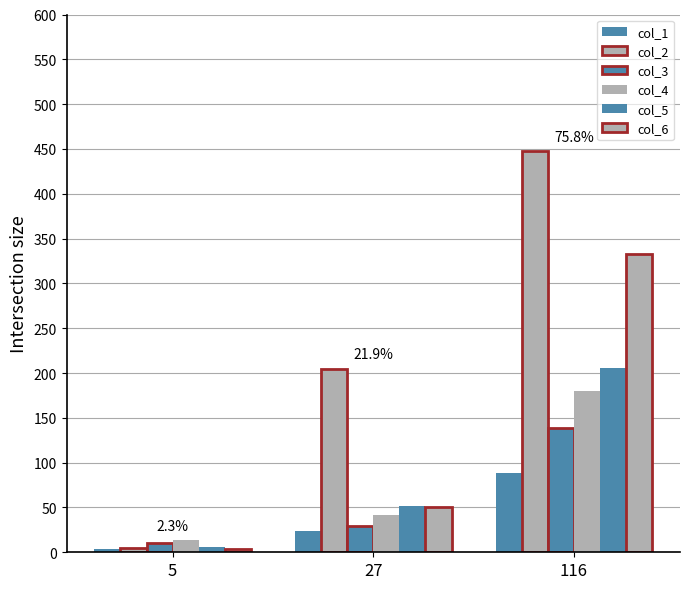

How many groups of bars are there?

3